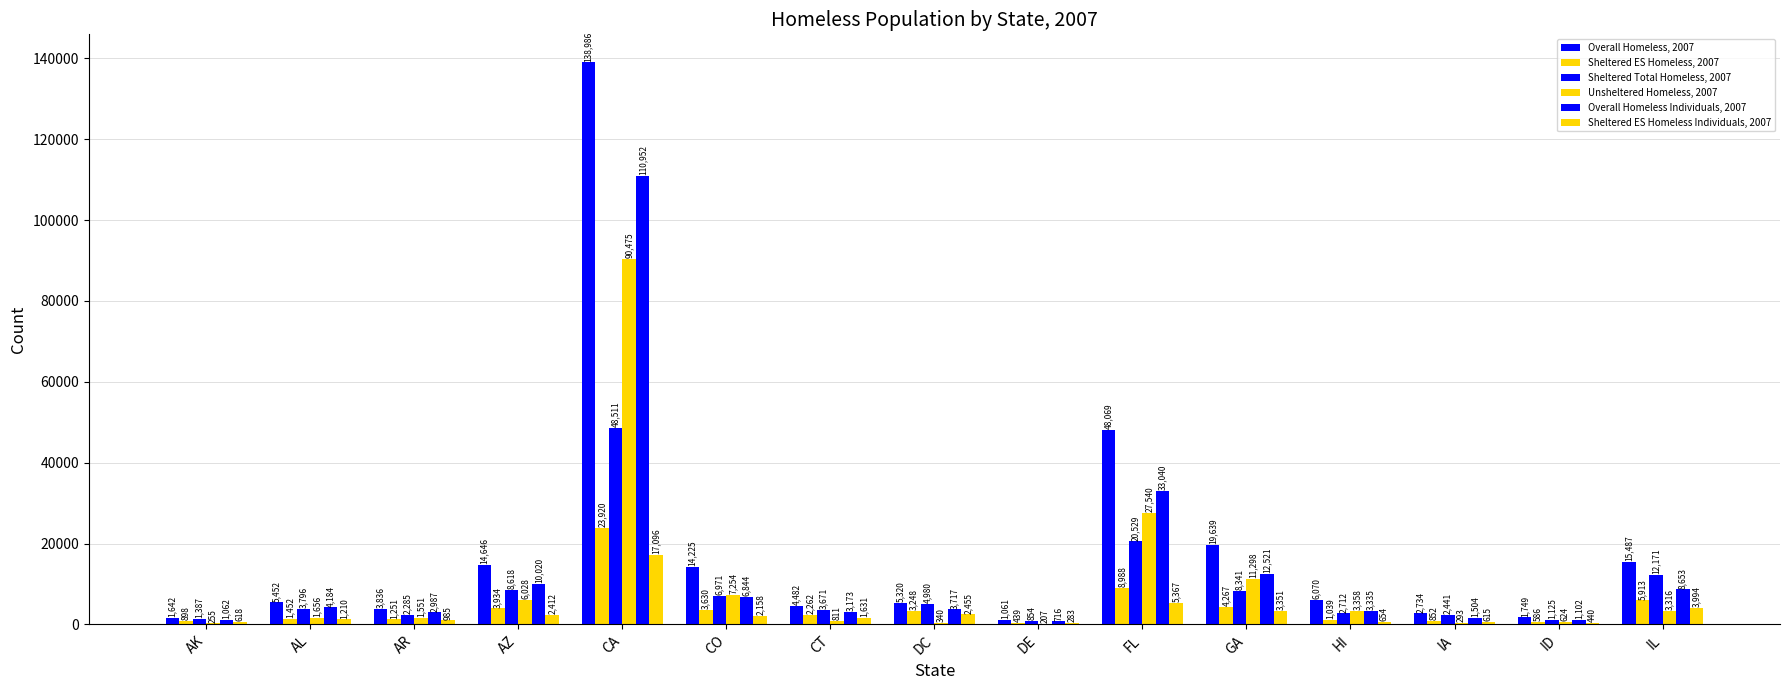

The Sheltered Total Homeless, 2007 series shows 3889 at AR. True or false?

False